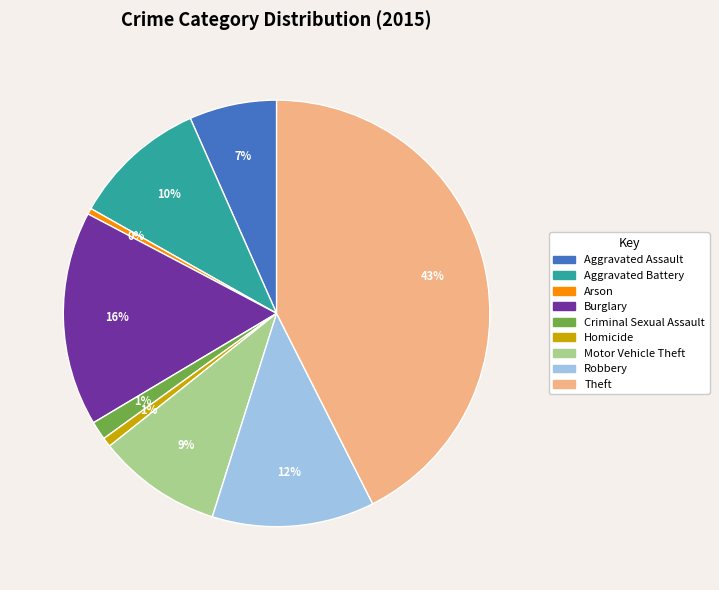

To the nearest percent, what portion does Robbery represent?

12%